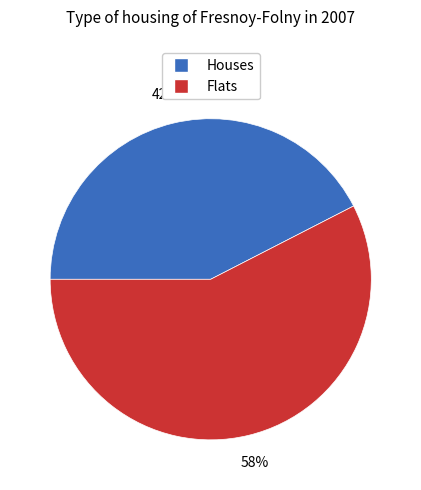

Count the number of slices in the pie.

2